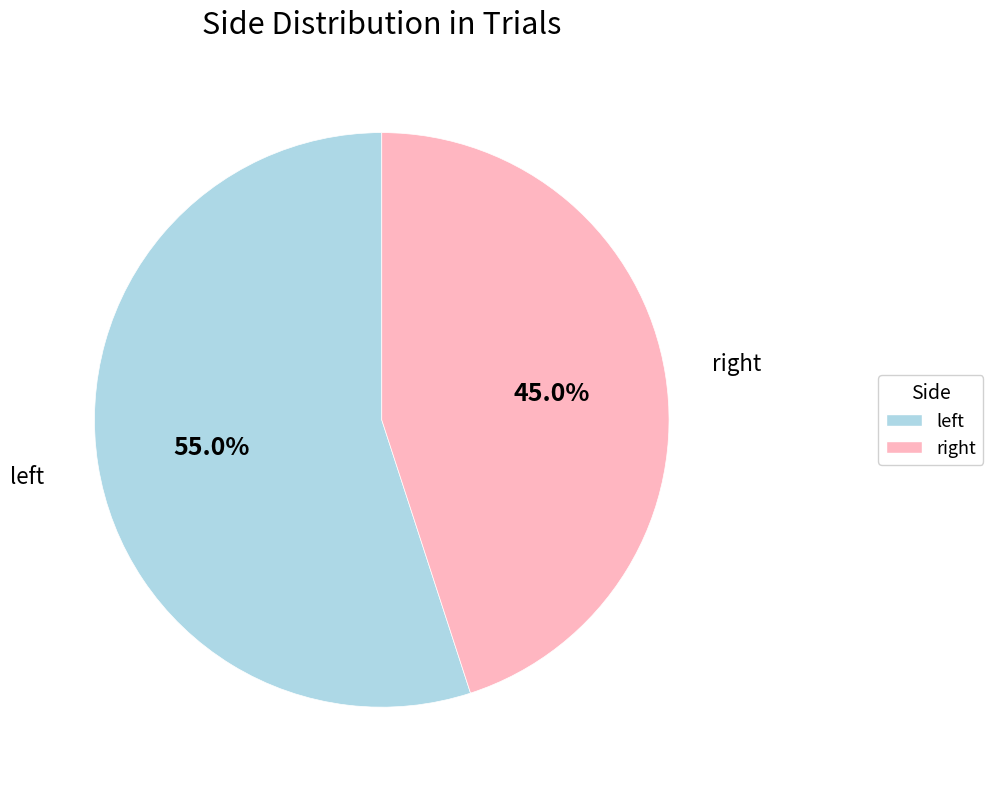

What is the smallest slice in the pie chart?

right